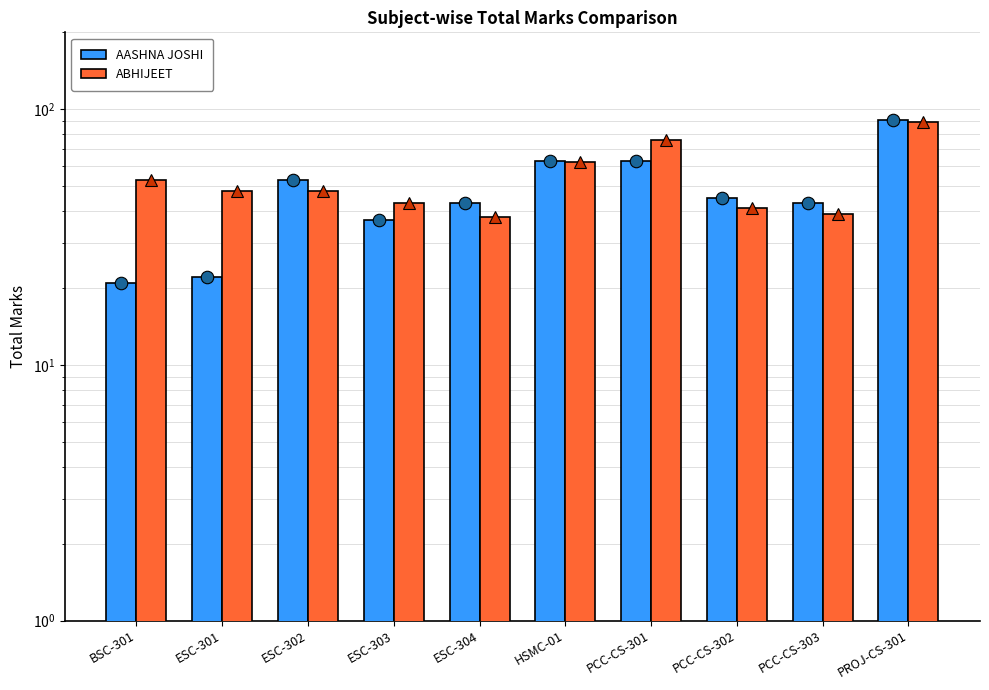

What is the difference between the ABHIJEET values at HSMC-01 and ESC-303?

19